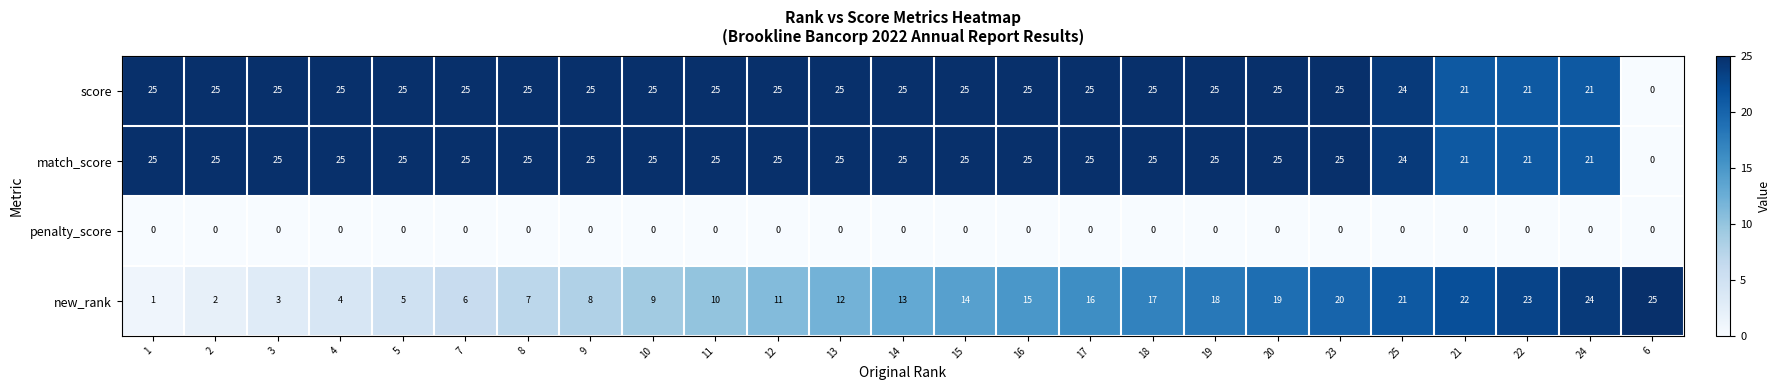

What is the difference between the highest and lowest values at 19?

25